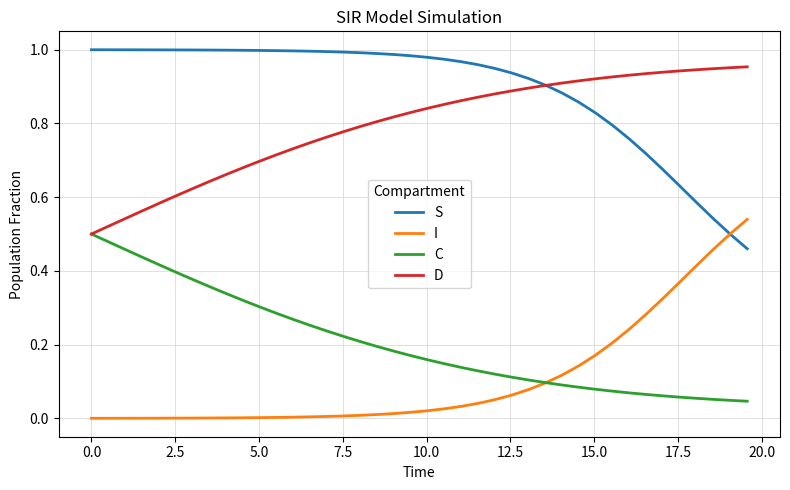

True or false: D and I cross at least once.

False